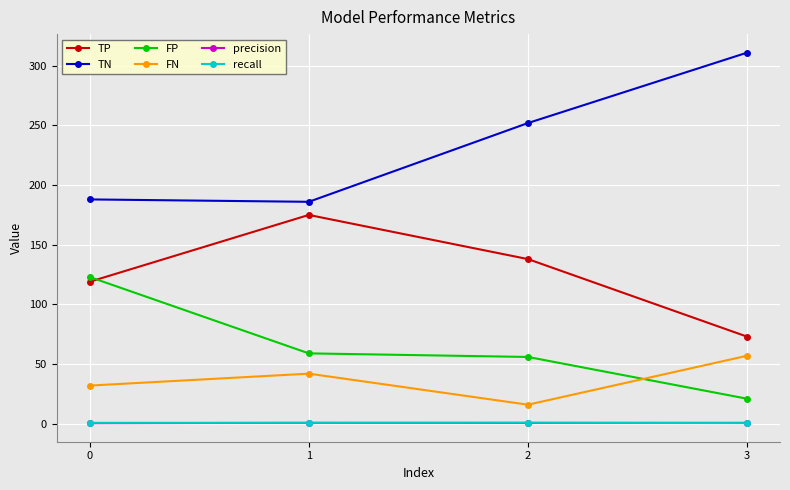

What is the total value across all series at 0?

463.3